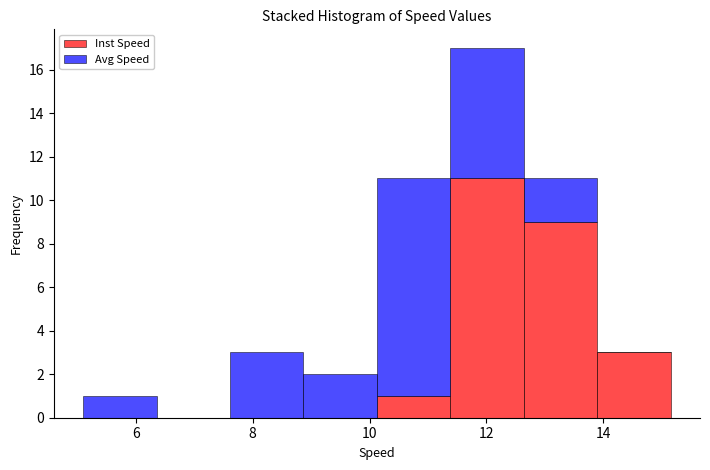

Which range on the x-axis has the tallest stacked bar (by total height)?

11.4 to 12.6